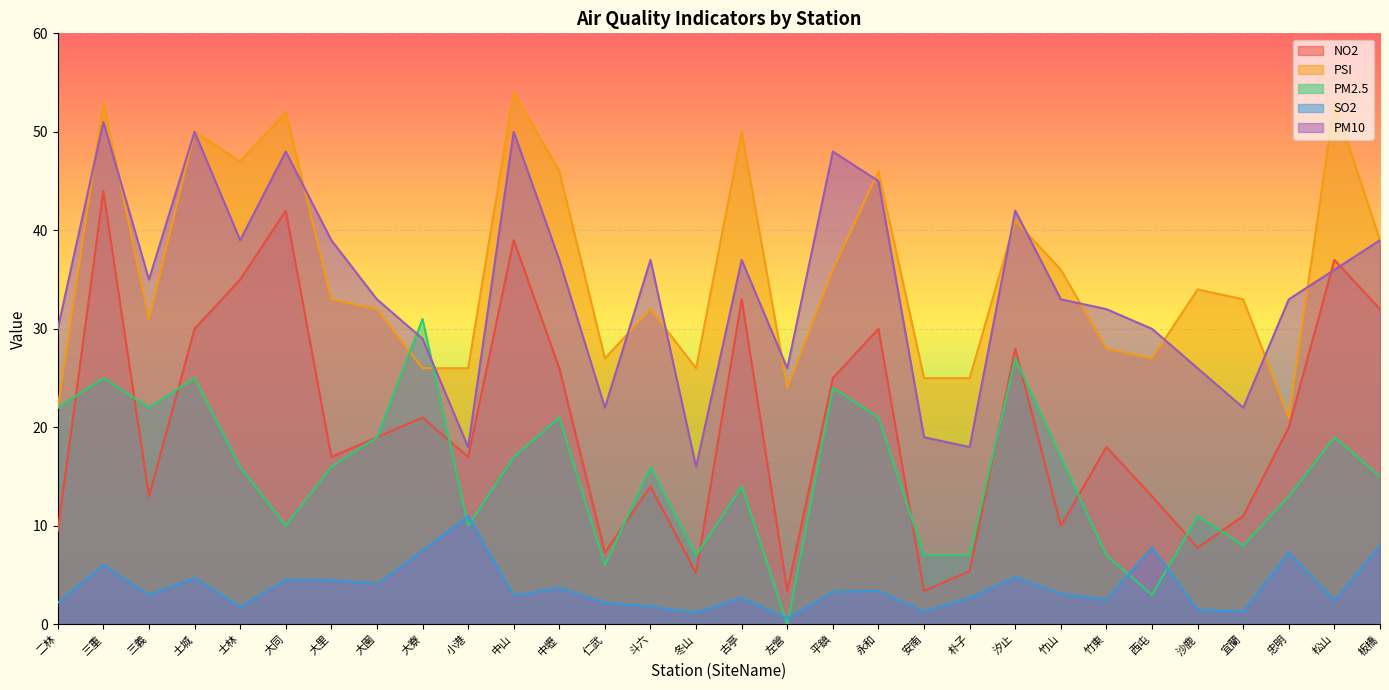

At which label does NO2 reach its minimum?

左營